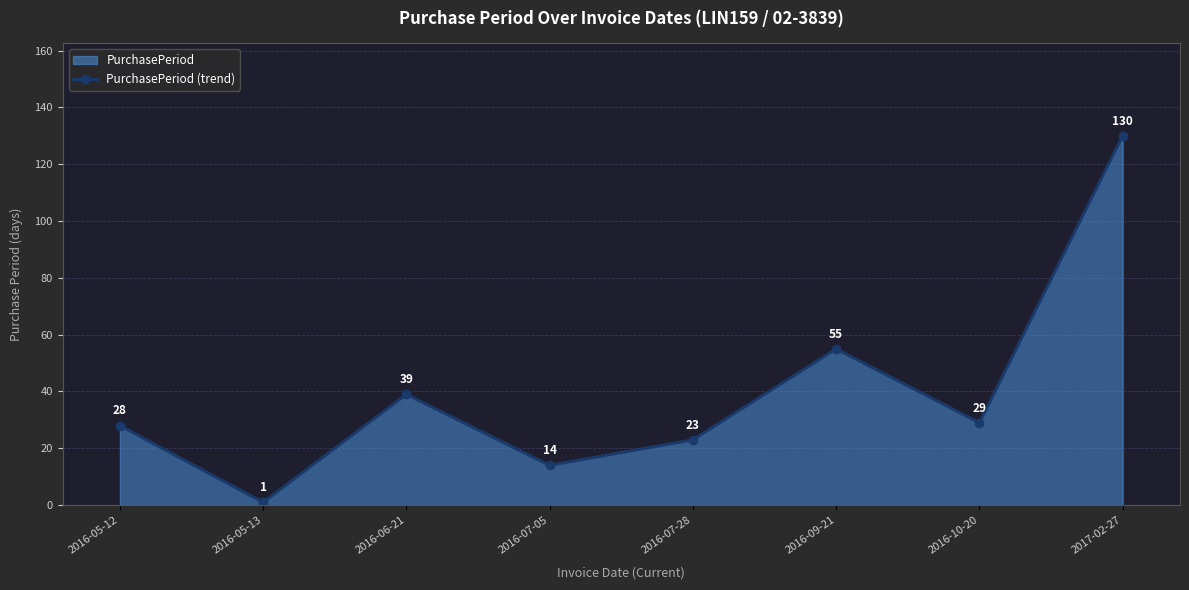

The value at 2016-07-28 is 13. True or false?

False